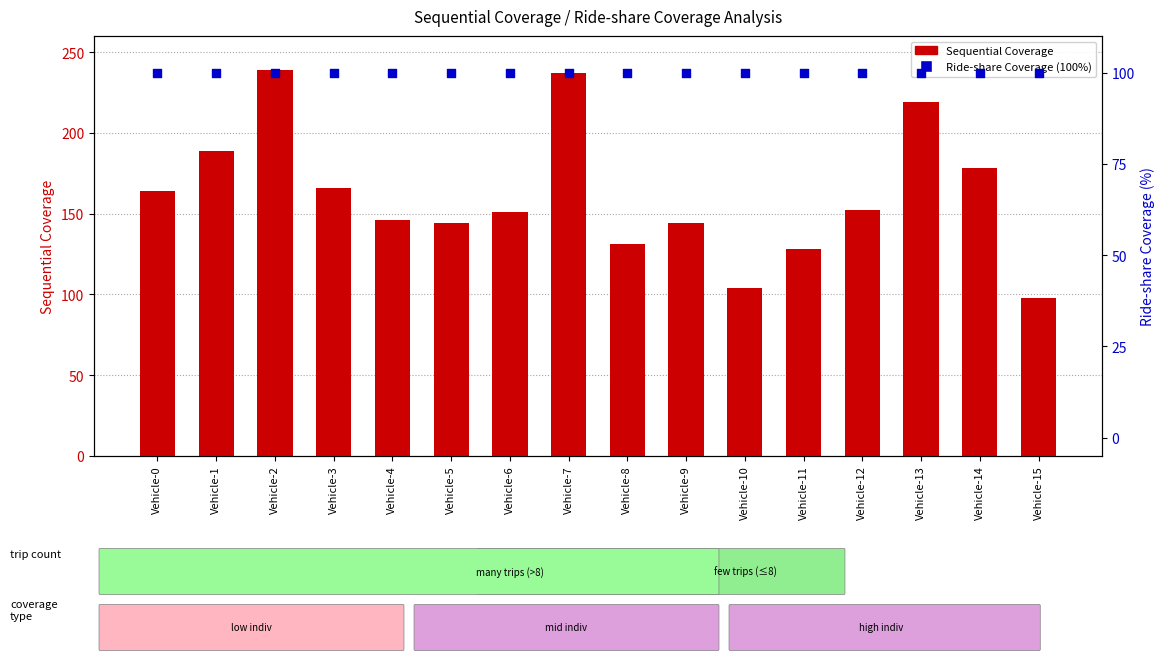

At which category is the sum across all series the highest?

Vehicle-2